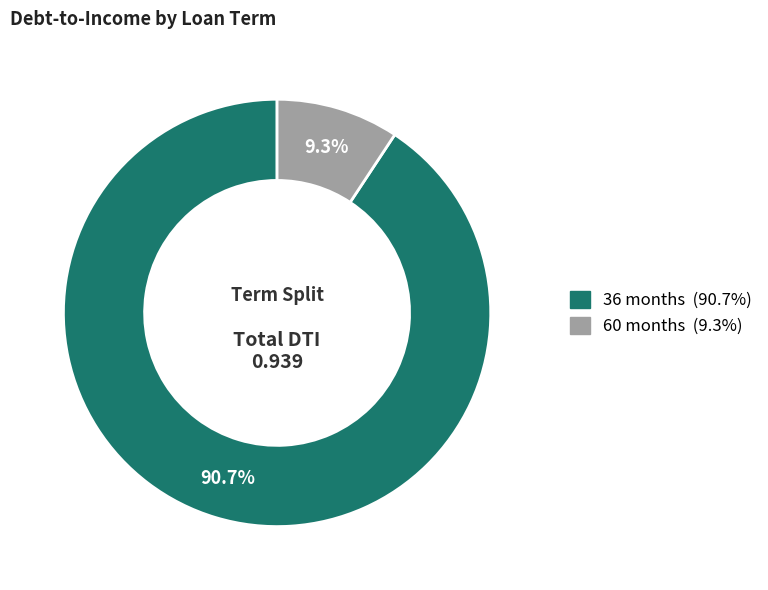

Does any single category account for the majority?

Yes